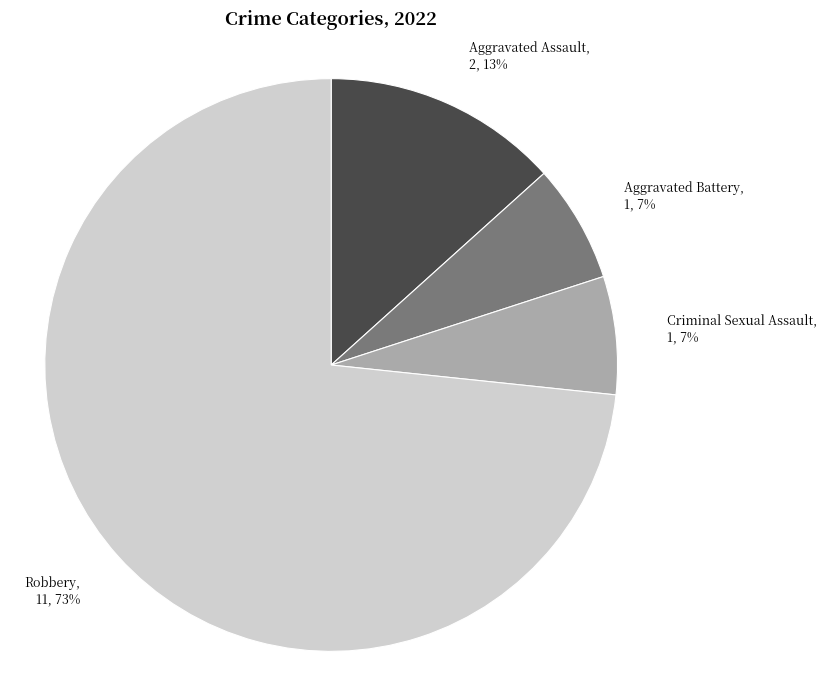

Which has a higher value, Robbery or Aggravated Battery?

Robbery